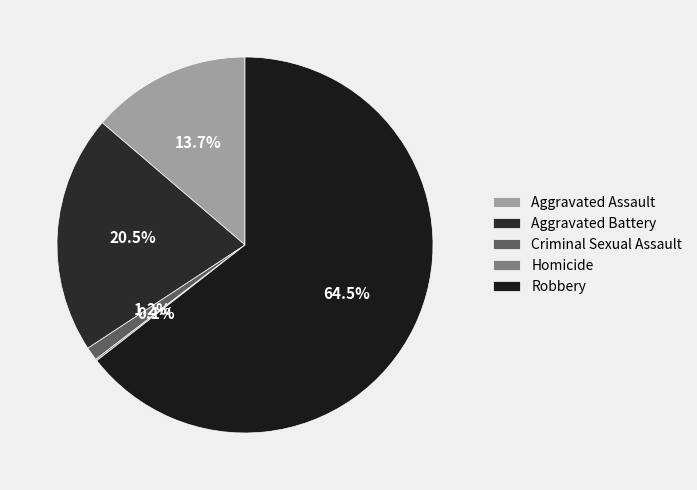

What is the smallest slice in the pie chart?

Homicide